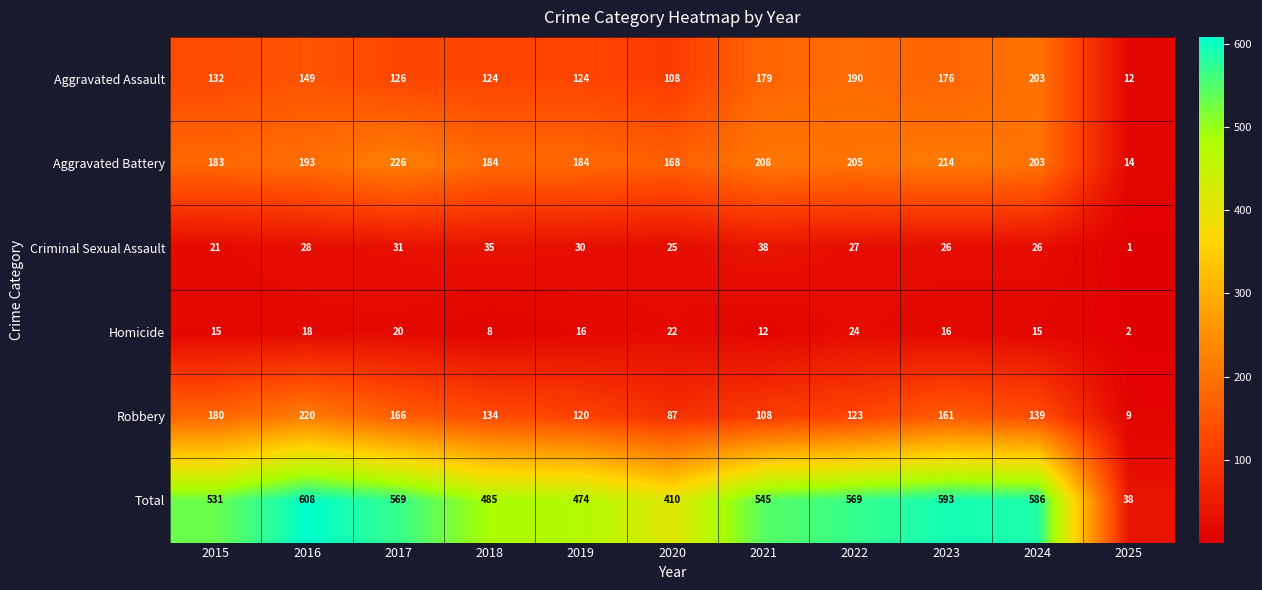

True or false: Aggravated Assault has a value of 227 at 2016.

False